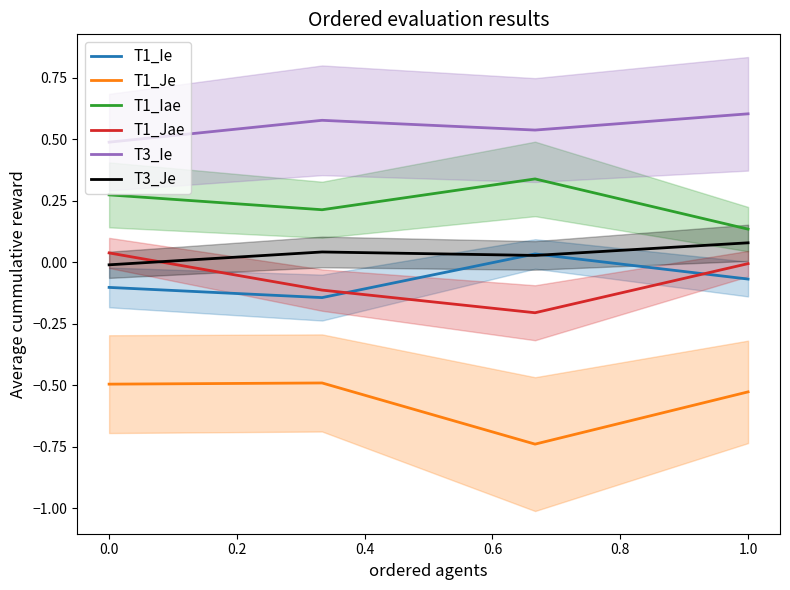

Does the chart have visible grid lines?

No